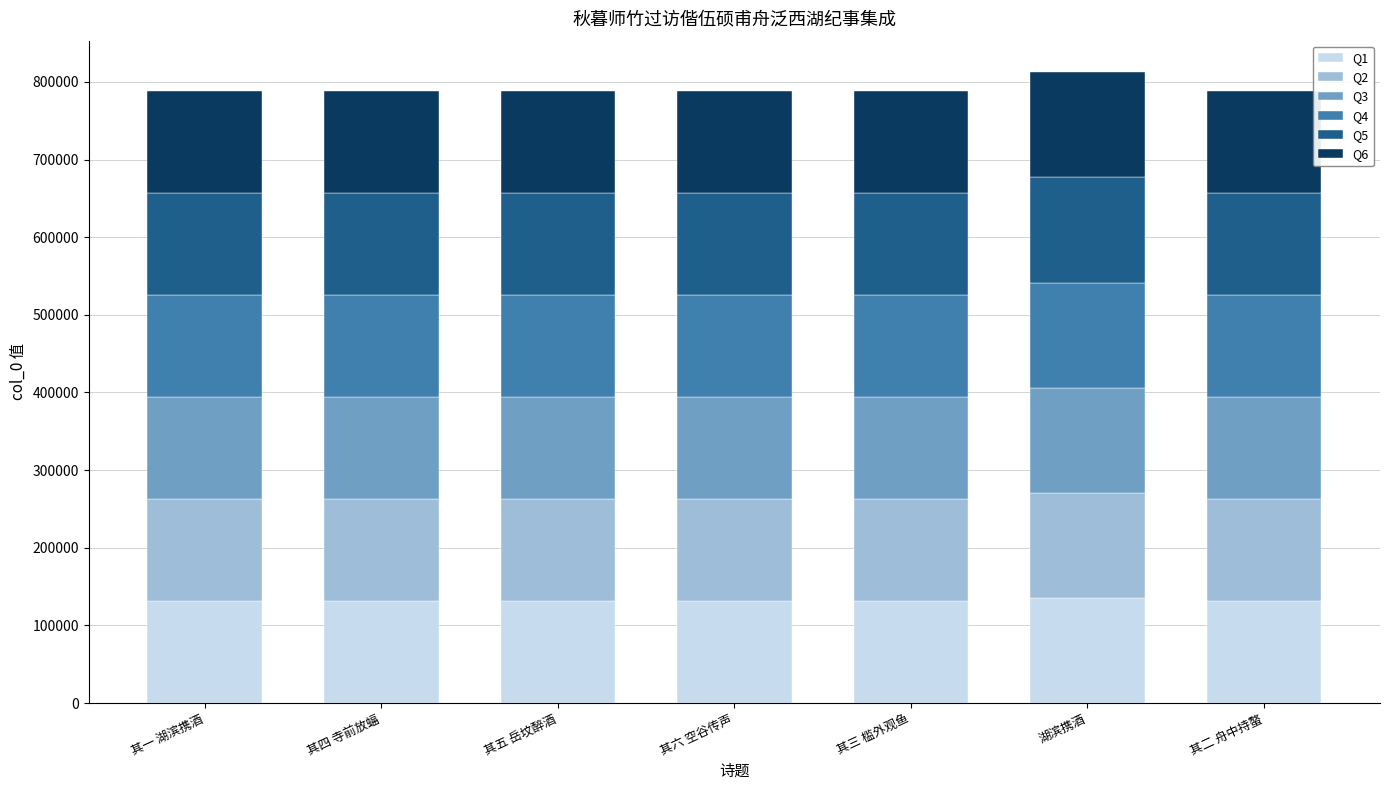

What is the total value across all series at 其四 寺前放蝠?

787677.0